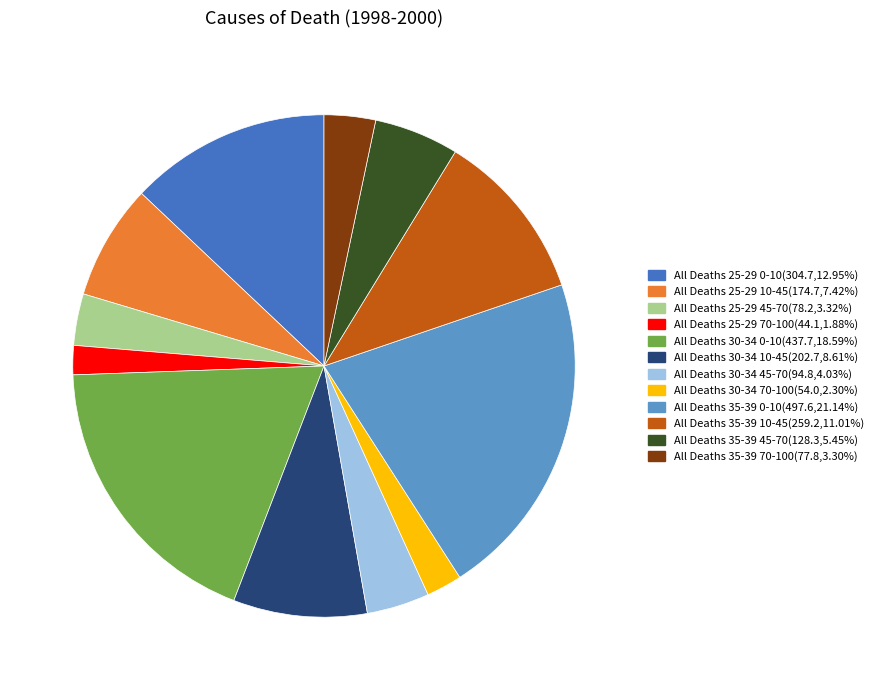

What is the ratio of the value at All Deaths 35-39 70-100(77.8,3.30%) to the value at All Deaths 25-29 10-45(174.7,7.42%)?

0.4